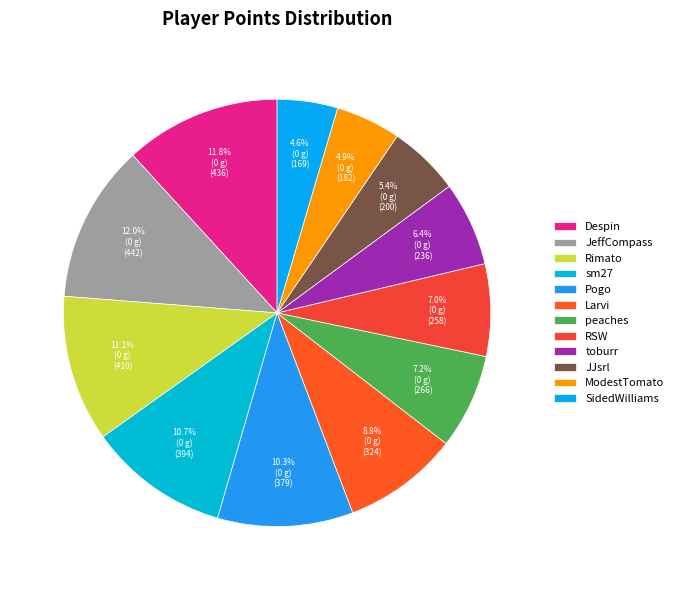

To the nearest percent, what is the difference between the largest and smallest slice percentages?

7%